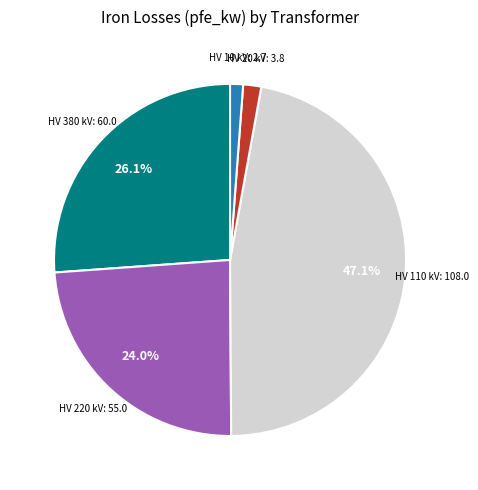

Is there a majority slice in this chart?

No